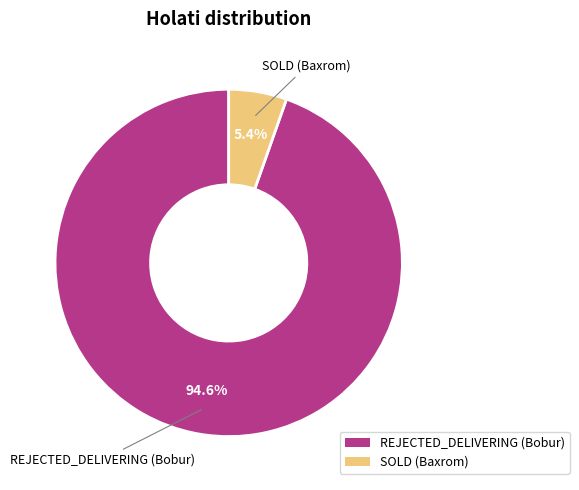

Does REJECTED_DELIVERING (Bobur) represent more than half of the total?

Yes